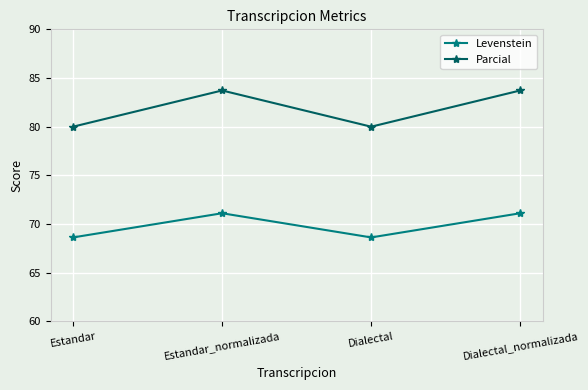

True or false: Levenstein has more than 0 interior local peaks.

True